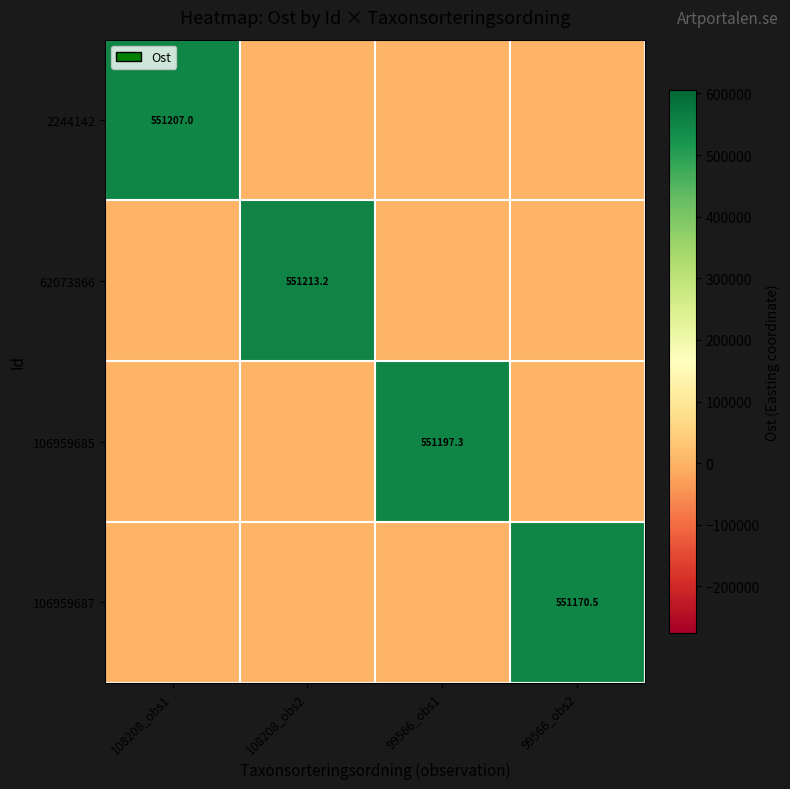

Is it true that 2244142 equals 971516.9 at 108208_obs1?

False